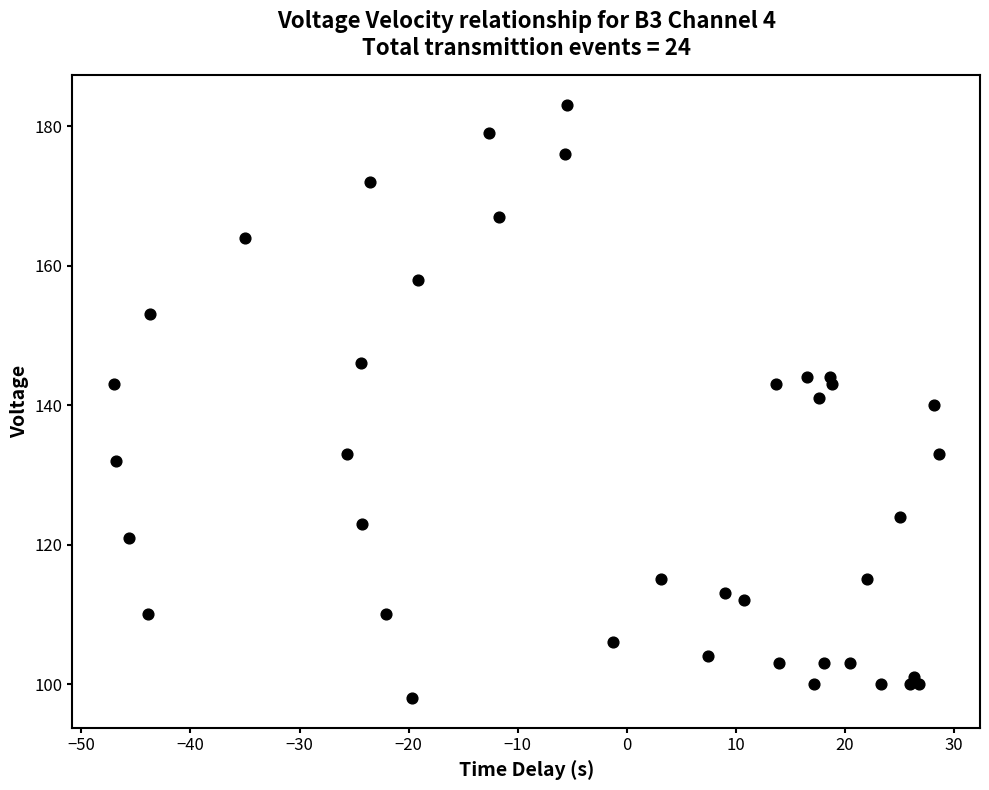

What is the range of Y values (max minus min)?

85